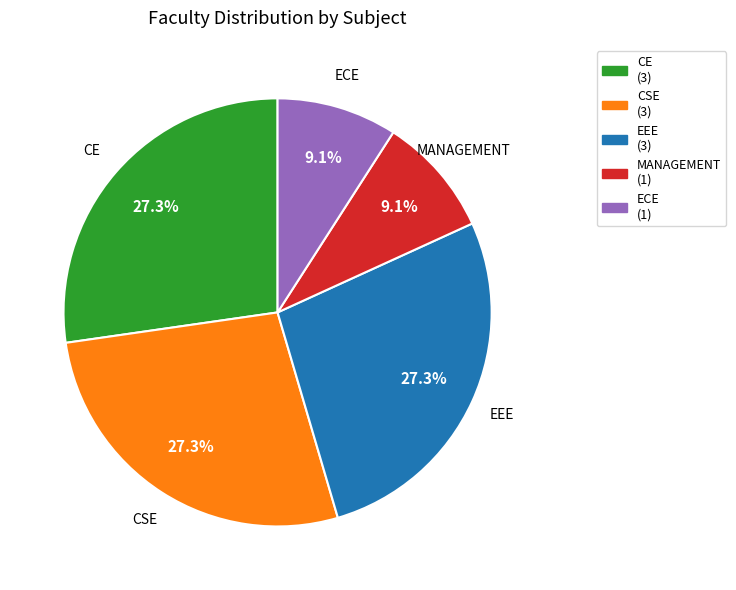

Approximately how many times larger is the value at ECE compared to EEE?

0.3